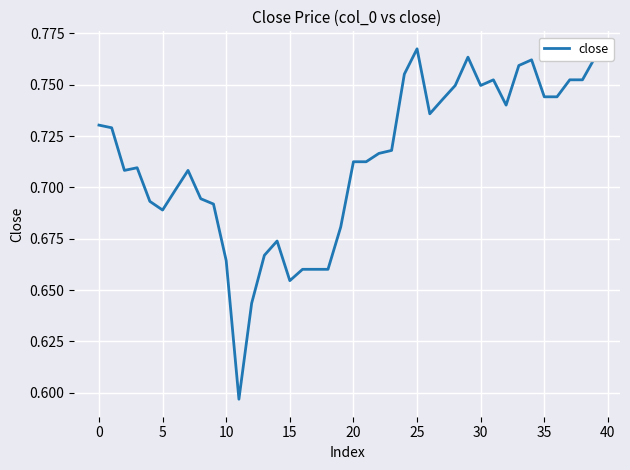

What is the difference between the maximum and second lowest values?

0.1